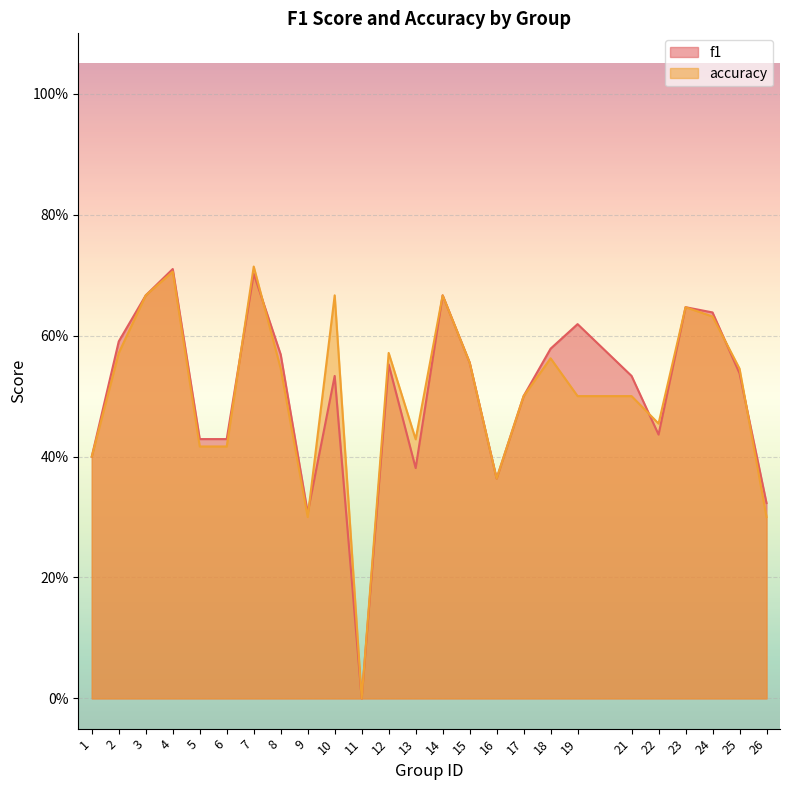

After their last crossing, which series has the higher values: f1 or accuracy?

f1